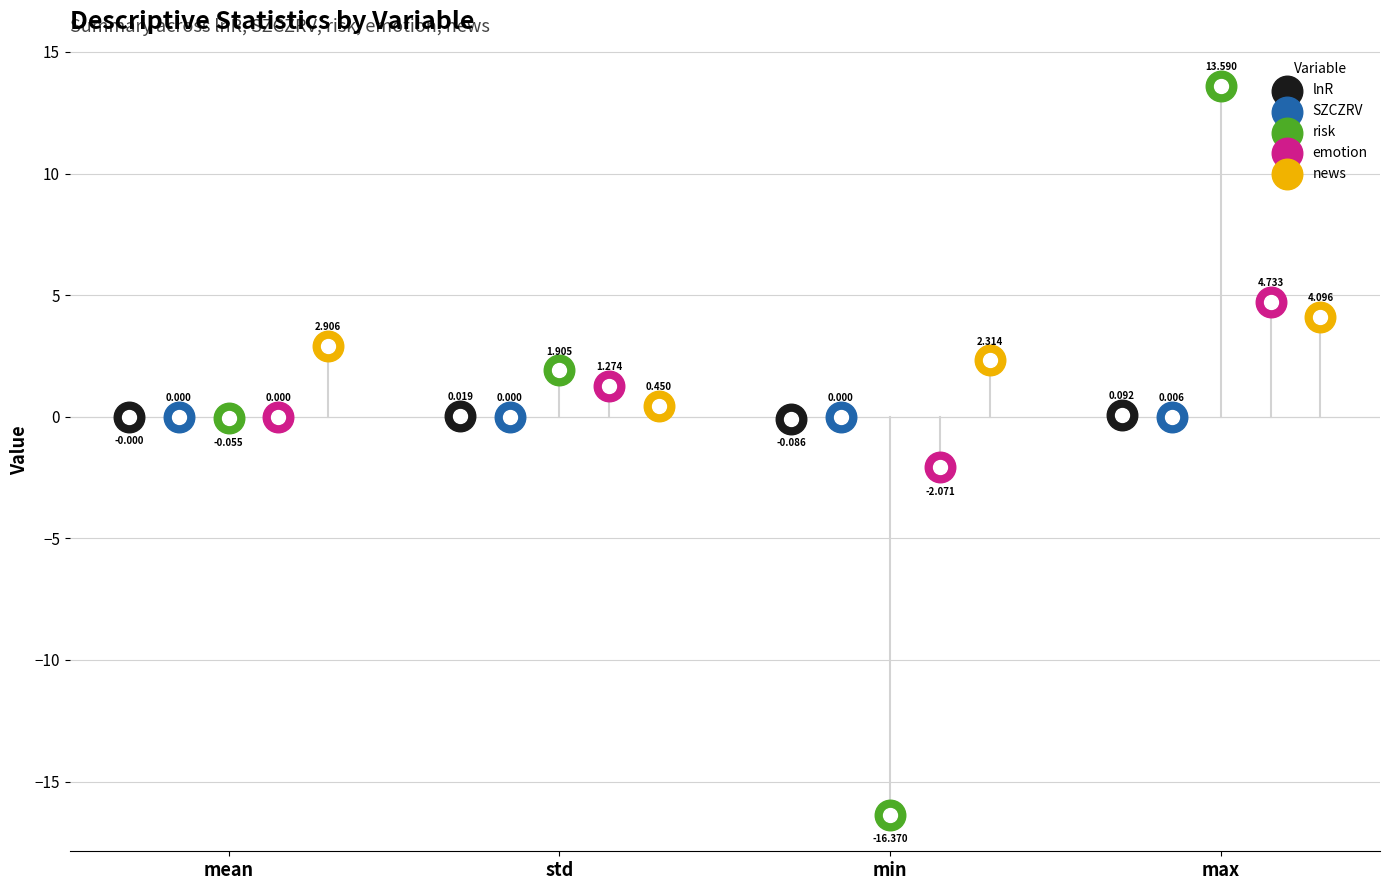

What is the total value across all series at max?

22.5